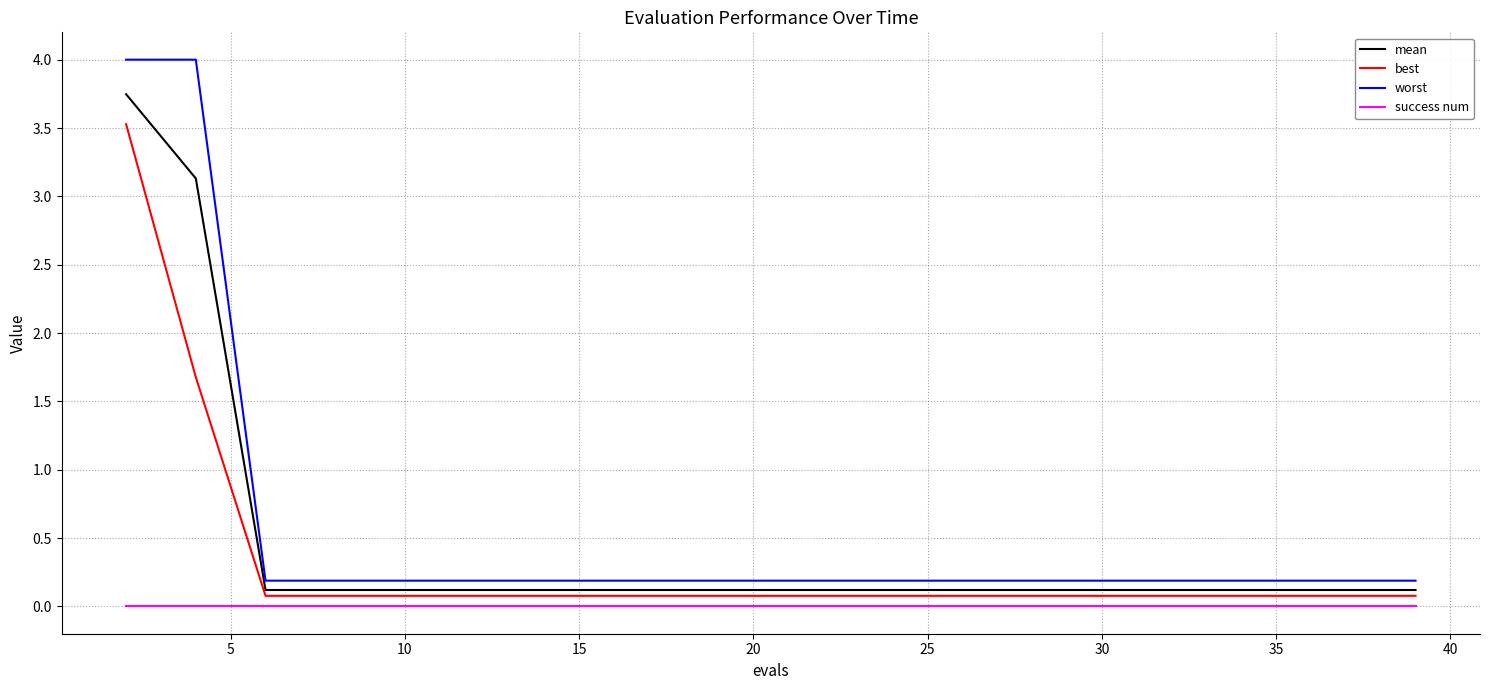

True or false: success num and mean cross at least once.

False